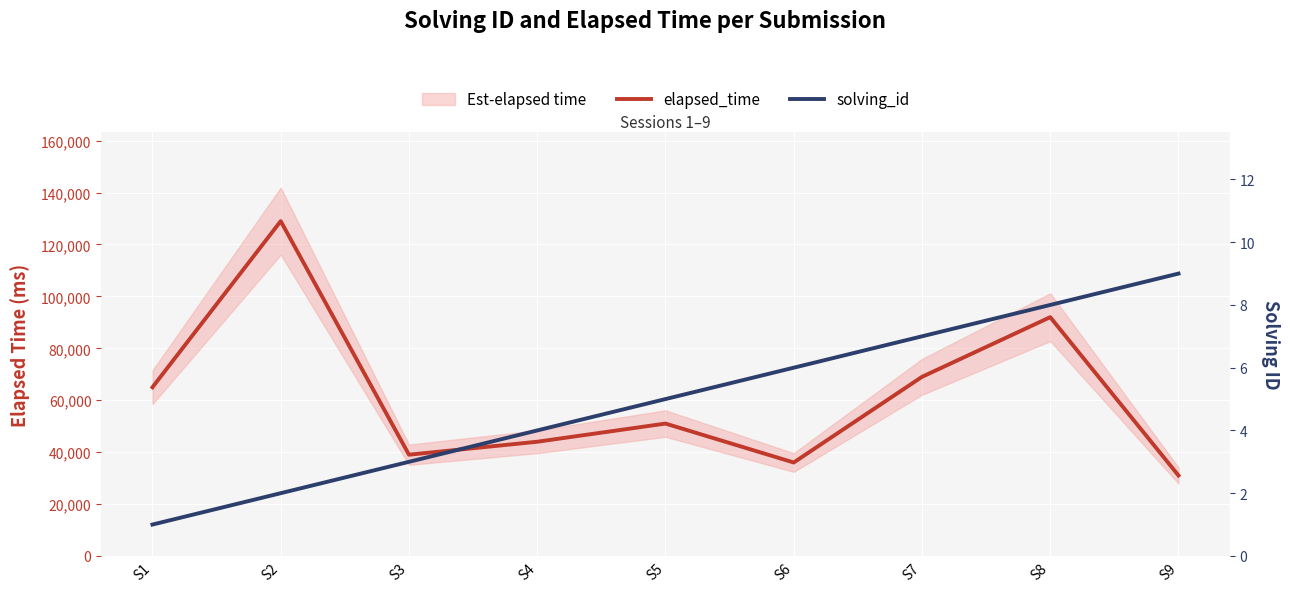

List the series in order of their overall mean, lowest first.

solving_id, elapsed_time